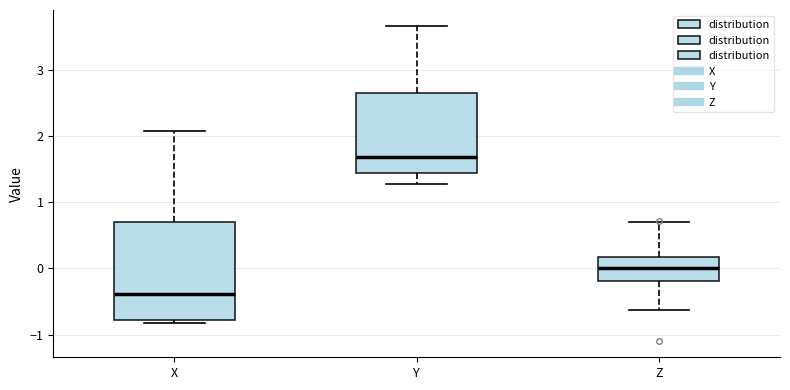

Reading left to right, read every box against the y-axis: the position of its median line, the range the box covers, and the ends of its whiskers. The values are not printed on the chart, so give them approximately, as read against the axis.

X: median -0.4, box -0.8 to 0.7, whiskers -0.8 (just below the box's lower edge) to 2.1
Y: median 1.7, box 1.4 to 2.7, whiskers 1.3 to 3.7
Z: median 0.0, box -0.2 to 0.2, whiskers -0.6 to 0.7